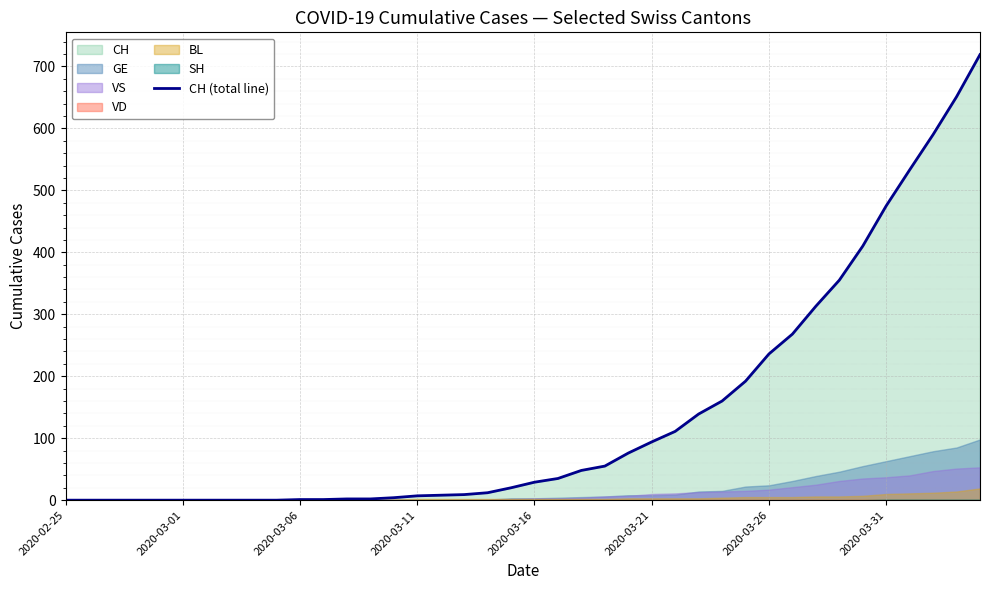

The CH (total line) series shows 94 at 2020-03-21. True or false?

True